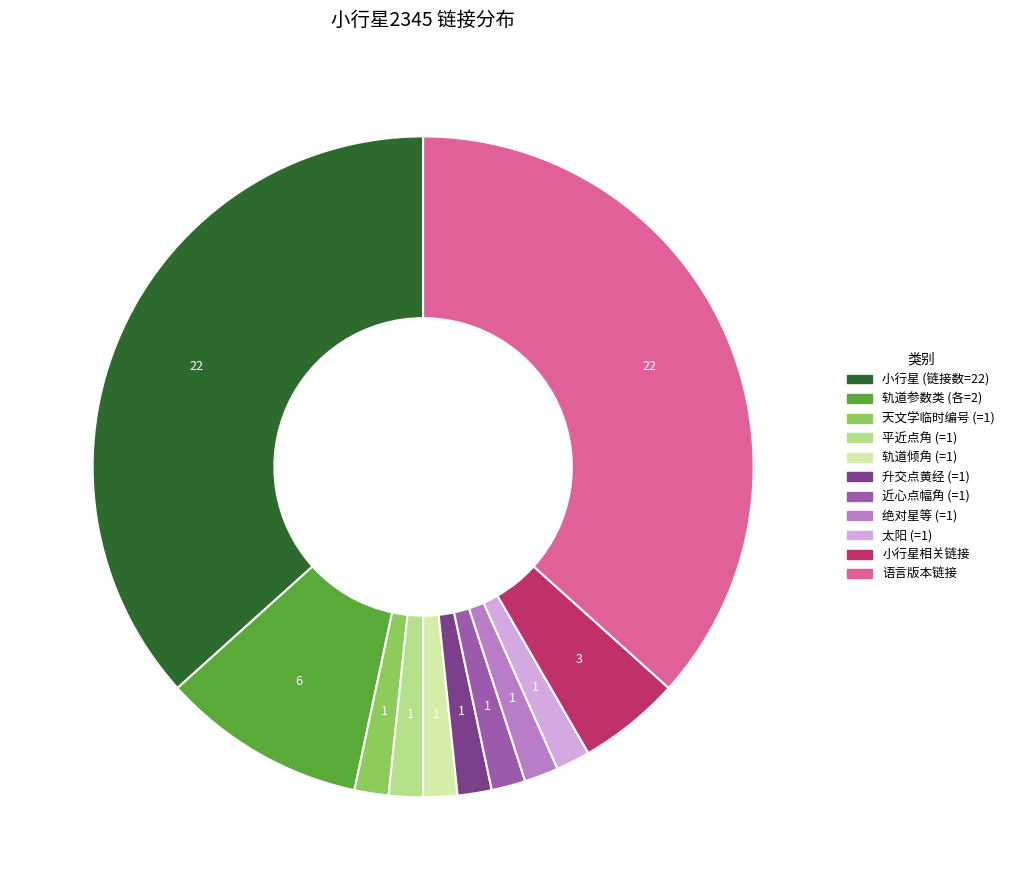

True or false: 近心点幅角 (=1) accounts for 2% of the total.

True